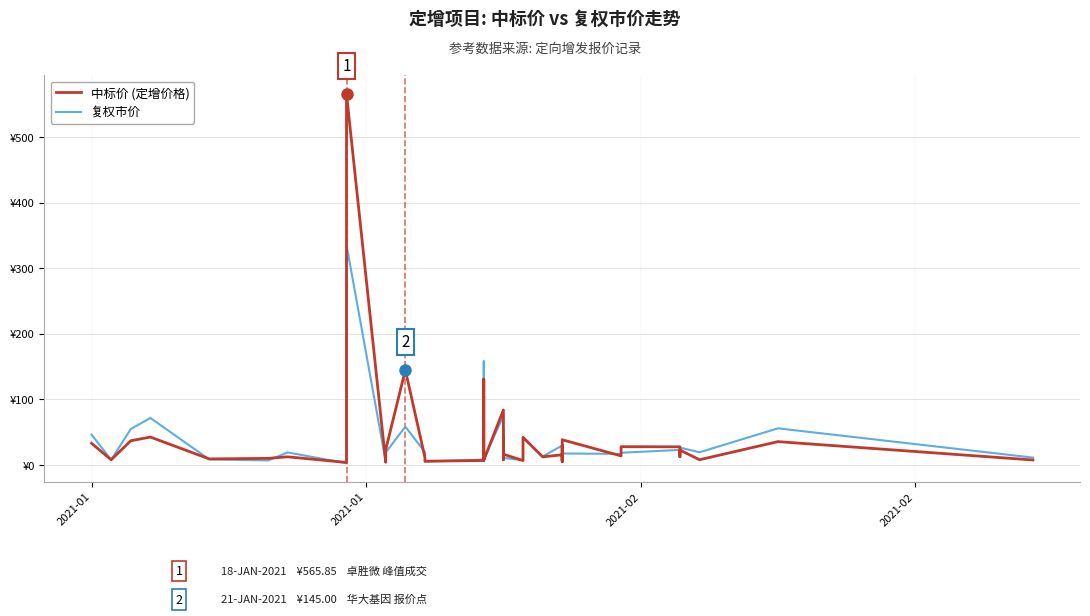

Reading left to right, what are all the values shown in this chart?

中标价 (定增价格): 33.1	8.0	37.0	42.7	9.3	10.2	12.5	4.0	565.9	4.3	23.5	145.0	11.4	5.8	6.9	131.0	7.3	84.0	8.4	42.5	38.2	16.5	6.8	33.3	42.2	12.5	15.6	6.3	29.8	5.2	38.5	13.9	28.0	27.8	12.6	22.9	8.1	35.7	7.7
复权市价: 46.3	8.0	54.9	71.7	8.6	7.0	19.2	2.8	335.8	5.4	19.1	58.5	19.7	5.3	8.4	158.2	9.2	74.9	7.6	54.8	38.3	10.9	7.3	21.7	42.2	13.1	29.7	5.5	23.9	5.4	17.6	17.0	18.8	23.1	15.9	26.6	19.5	56.0	11.3